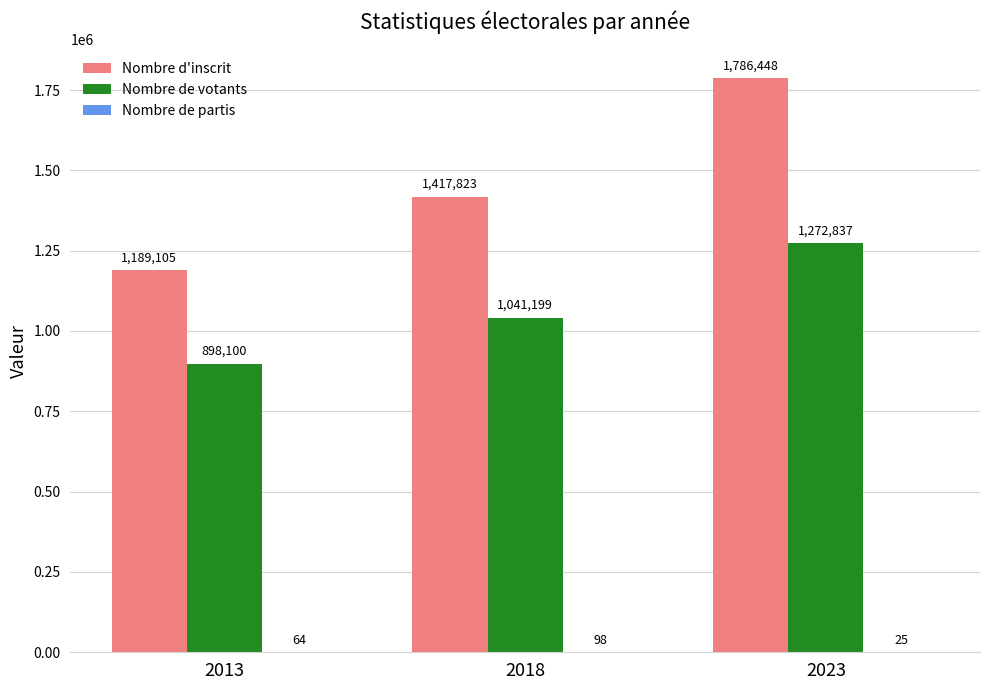

Which series has the largest range (max minus min)?

Nombre d'inscrit